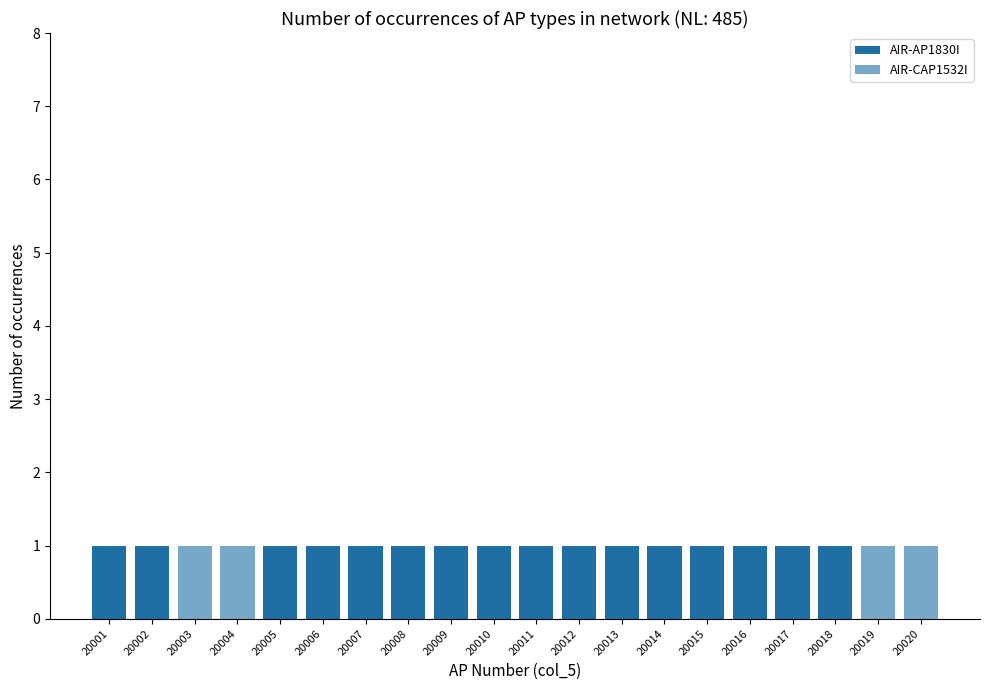

Reading left to right, extract all data points from this chart.

AIR-AP1830I: 20001=1	20002=1	20003=0	20004=0	20005=1	20006=1	20007=1	20008=1	20009=1	20010=1	20011=1	20012=1	20013=1	20014=1	20015=1	20016=1	20017=1	20018=1	20019=0	20020=0
AIR-CAP1532I: 20001=0	20002=0	20003=1	20004=1	20005=0	20006=0	20007=0	20008=0	20009=0	20010=0	20011=0	20012=0	20013=0	20014=0	20015=0	20016=0	20017=0	20018=0	20019=1	20020=1